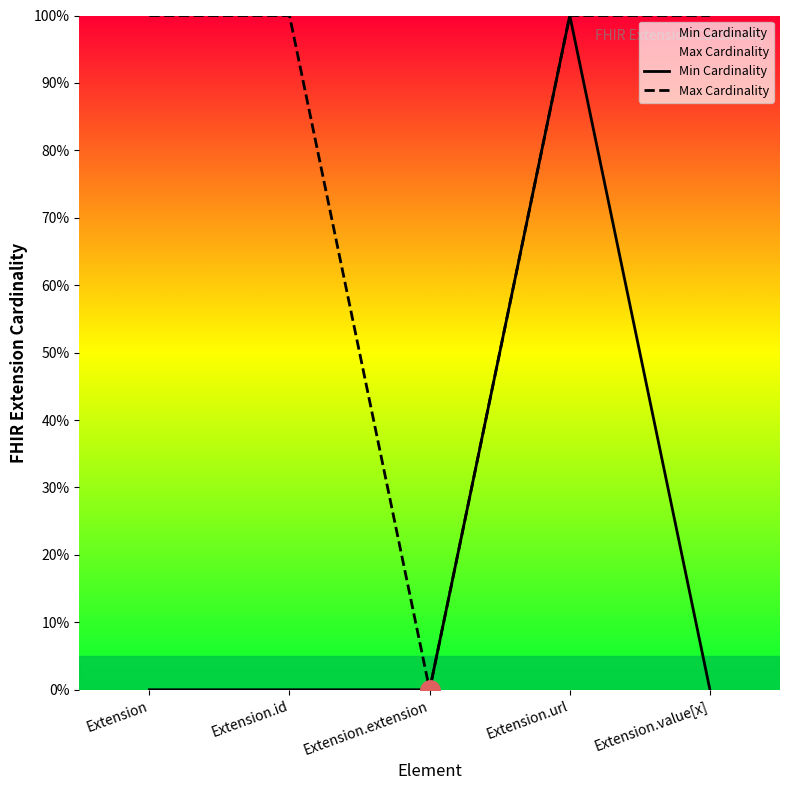

Count the number of categories in the chart.

5